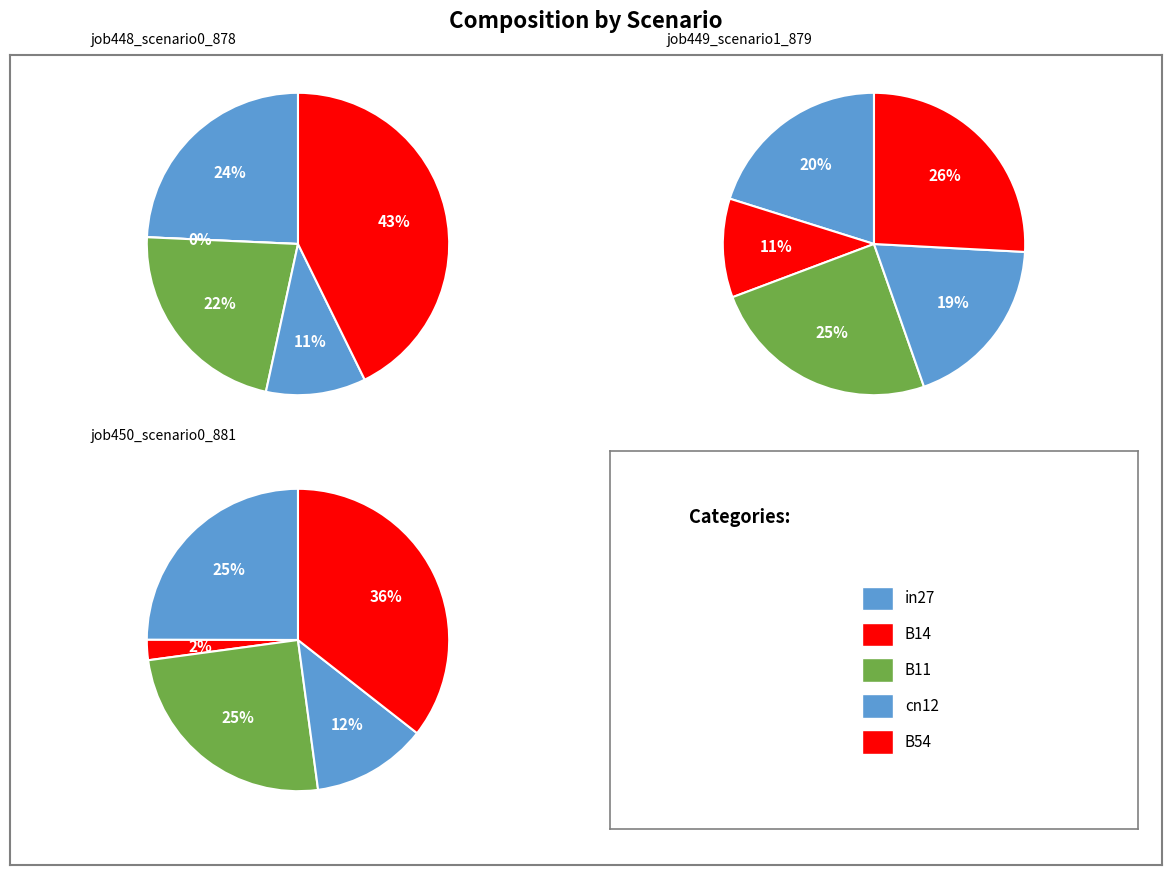

Between B11 and B54, which is larger?

B54